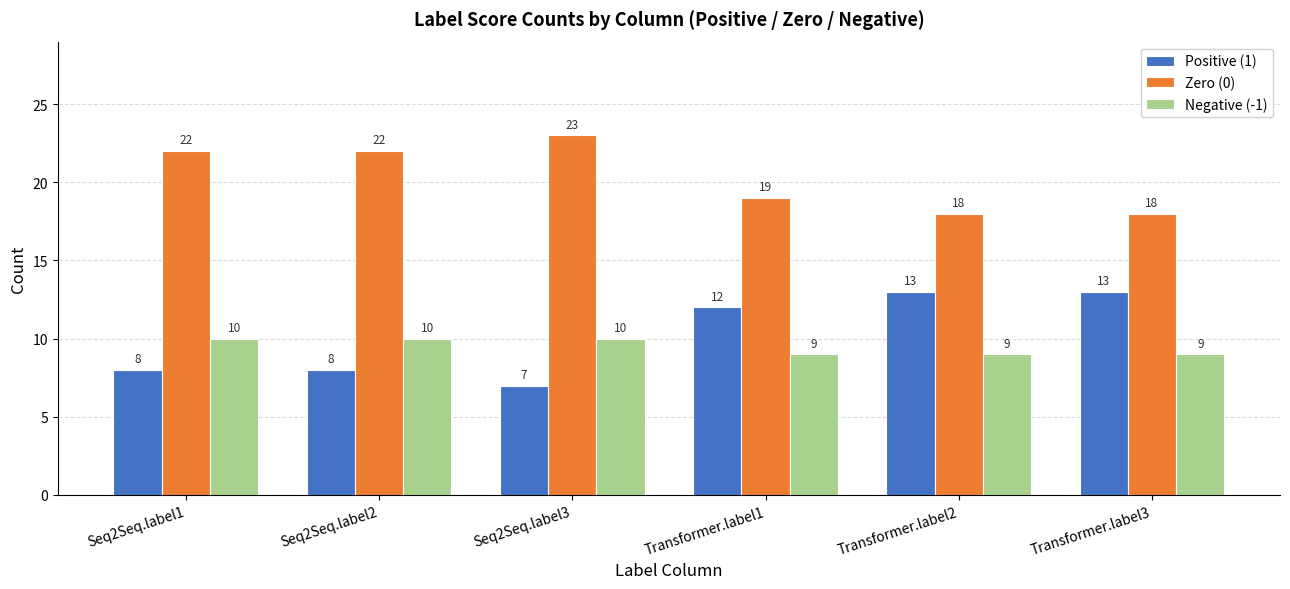

Reading left to right, transcribe all the data shown in this chart.

Positive (1): Seq2Seq.label1=8	Seq2Seq.label2=8	Seq2Seq.label3=7	Transformer.label1=12	Transformer.label2=13	Transformer.label3=13
Zero (0): Seq2Seq.label1=22	Seq2Seq.label2=22	Seq2Seq.label3=23	Transformer.label1=19	Transformer.label2=18	Transformer.label3=18
Negative (-1): Seq2Seq.label1=10	Seq2Seq.label2=10	Seq2Seq.label3=10	Transformer.label1=9	Transformer.label2=9	Transformer.label3=9